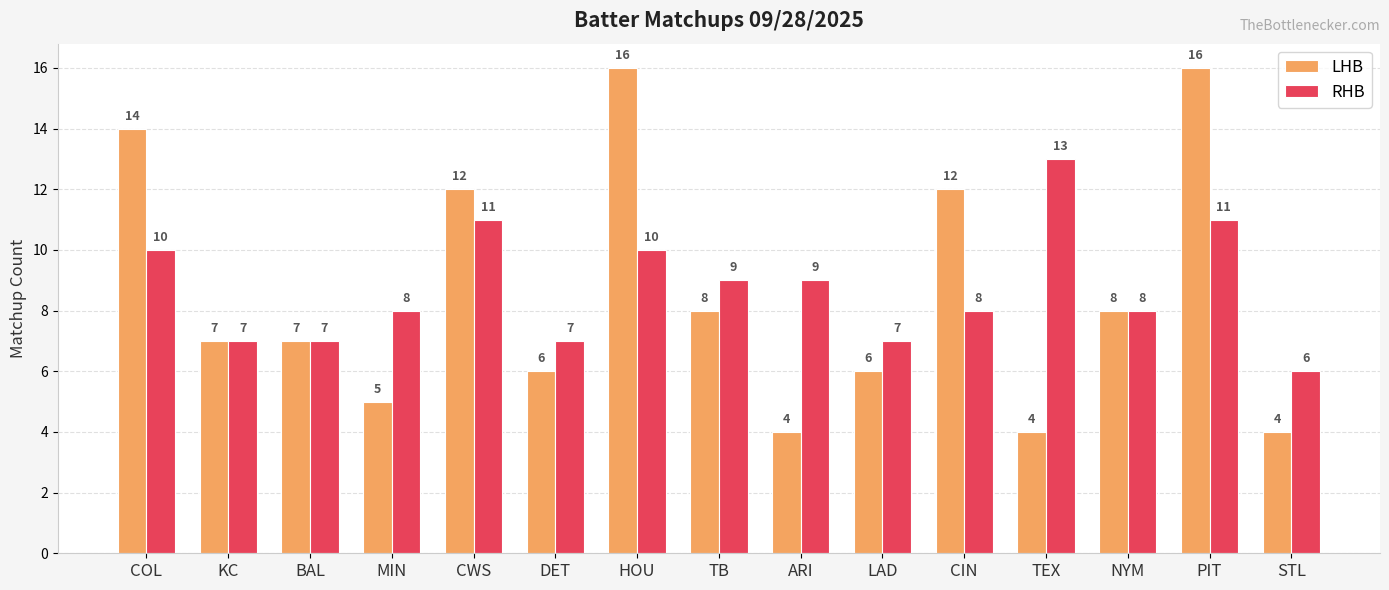

What value does the LHB series have at BAL?

7